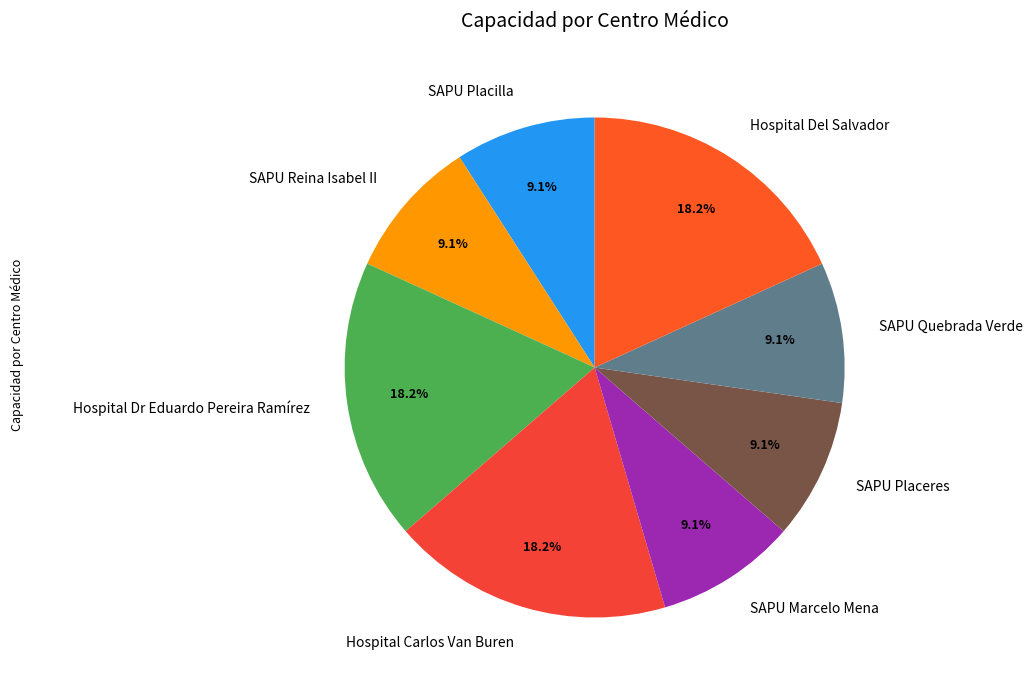

To the nearest percent, what is the combined percentage of SAPU Reina Isabel II and SAPU Marcelo Mena?

18%